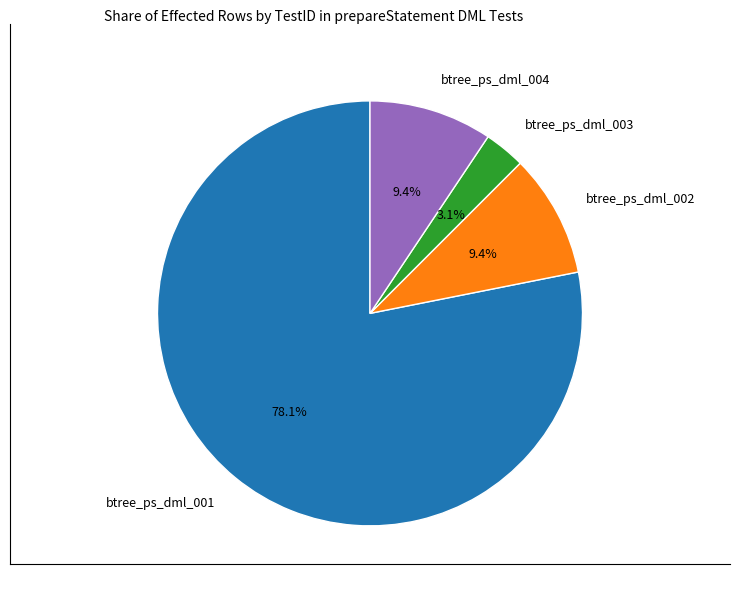

Combined, do btree_ps_dml_004 and btree_ps_dml_002 account for over 50%?

No